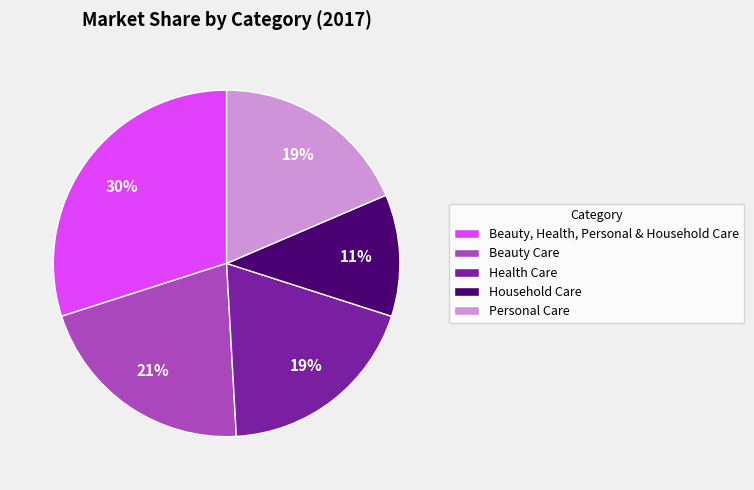

How many segments does this pie chart have?

5